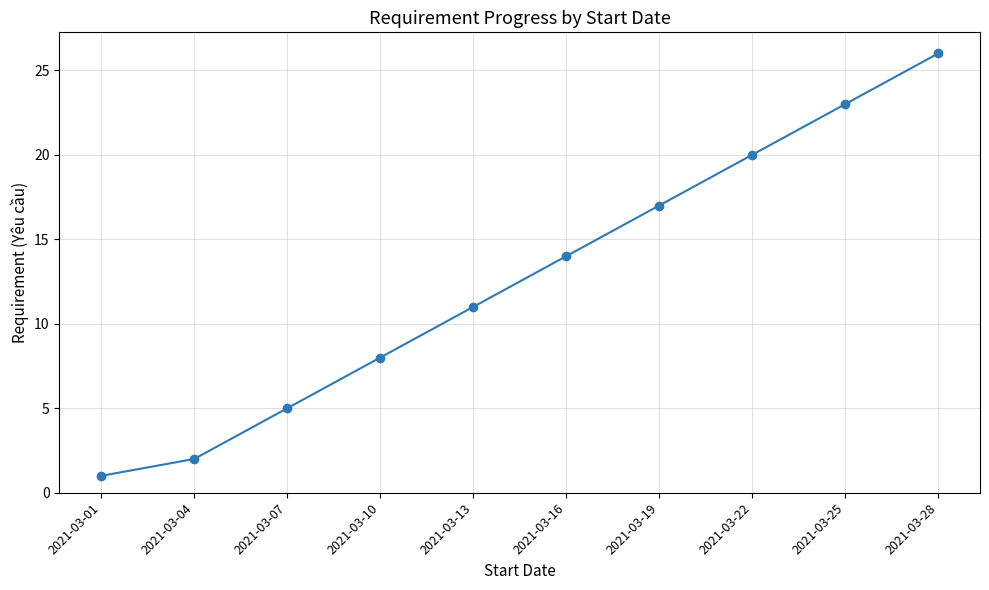

Read the value at 2021-03-22, to the nearest 10.

20